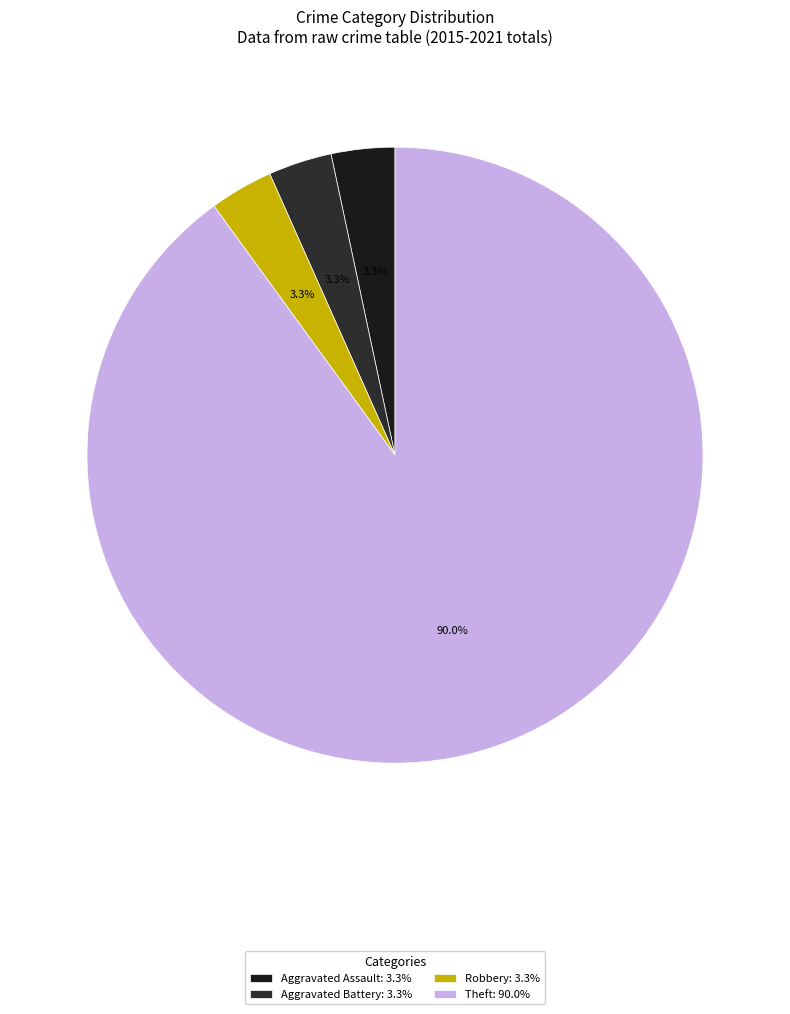

Is it true that Aggravated Battery is 3% of the pie?

True